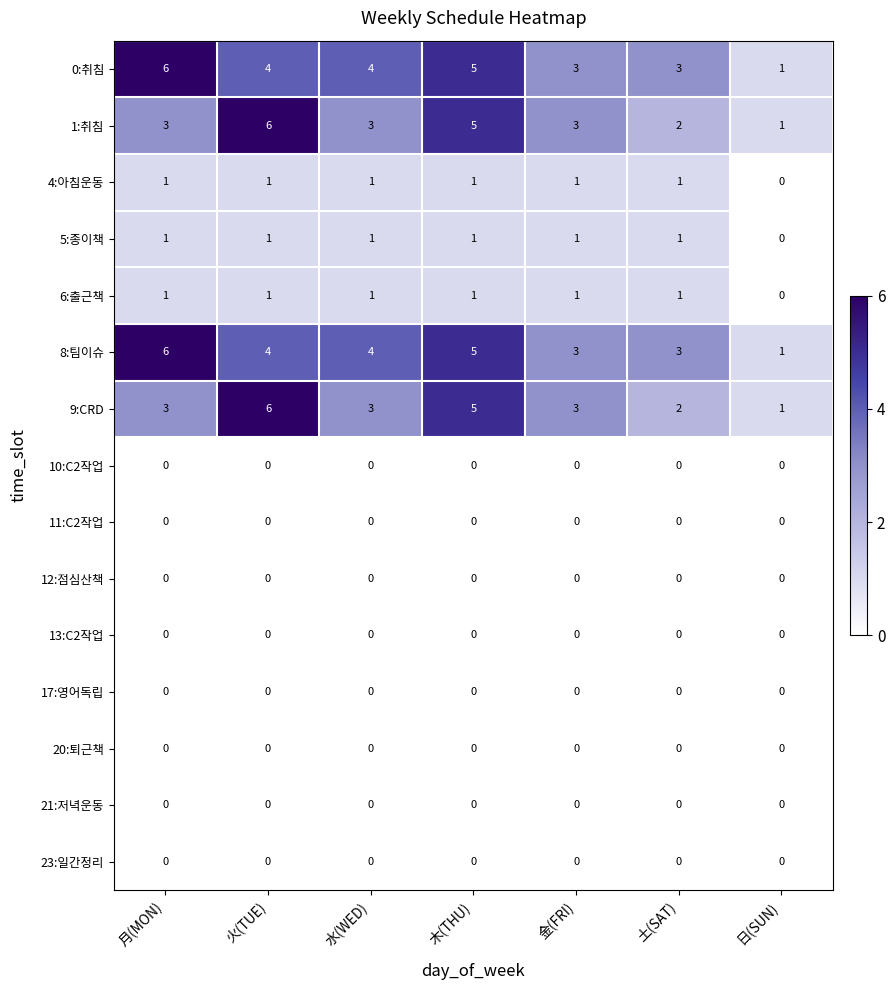

How many categories are shown in the chart?

7